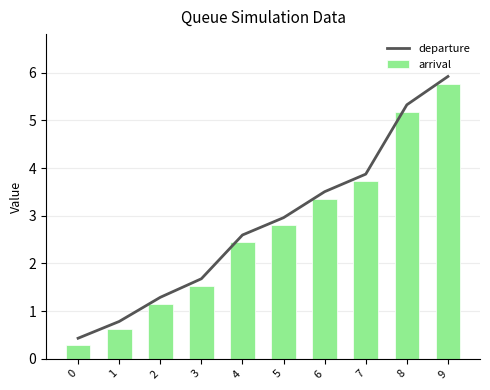

What is the spread (max minus min) of values at 0?

0.1